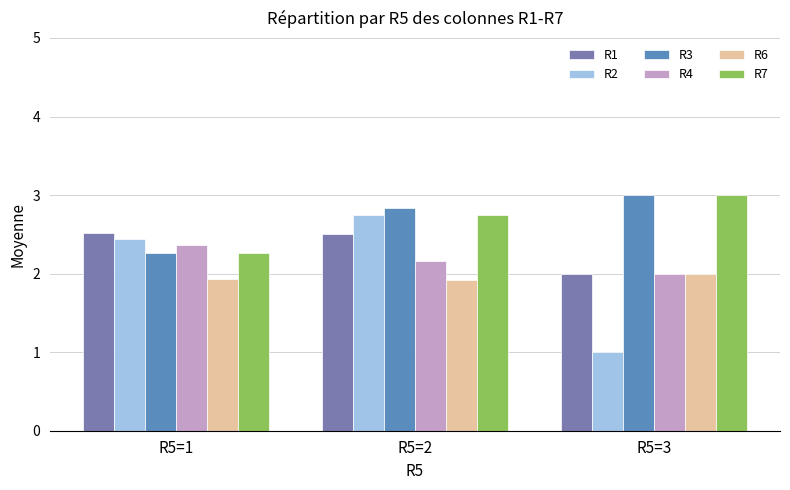

True or false: R2 has a value of 0.7 at R5=3.

False